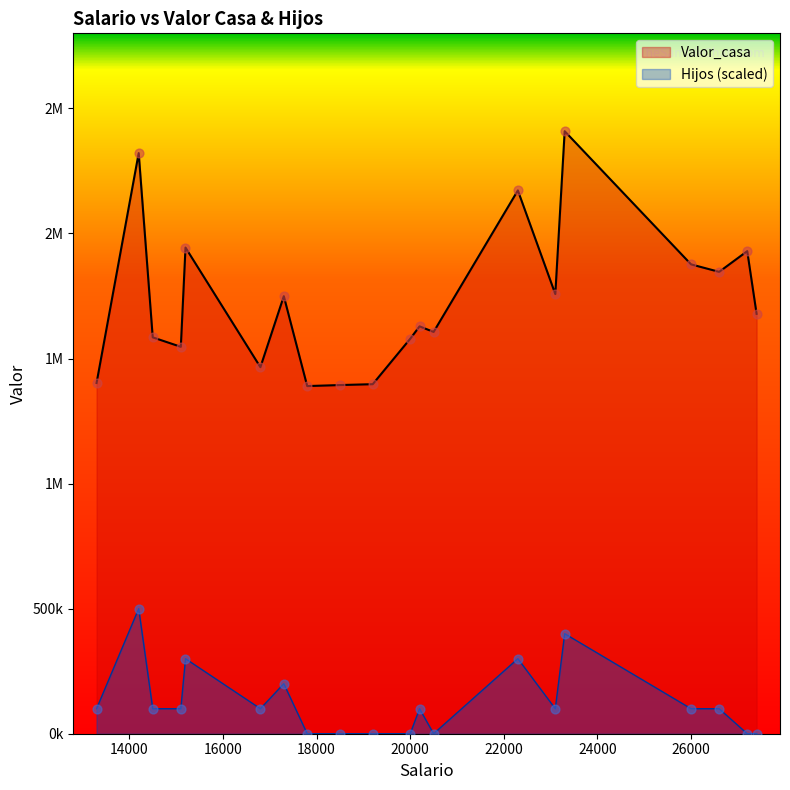

Is the value of Valor_casa at 17300 greater than the value of Hijos_scaled at 23100?

Yes